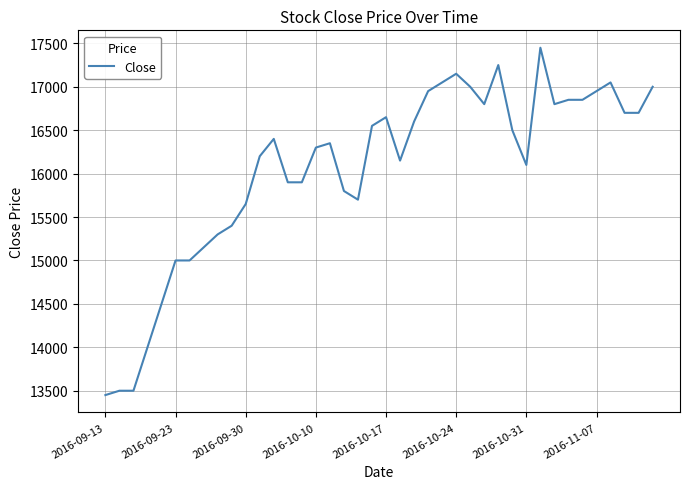

What is the difference between the maximum and minimum values?

4000